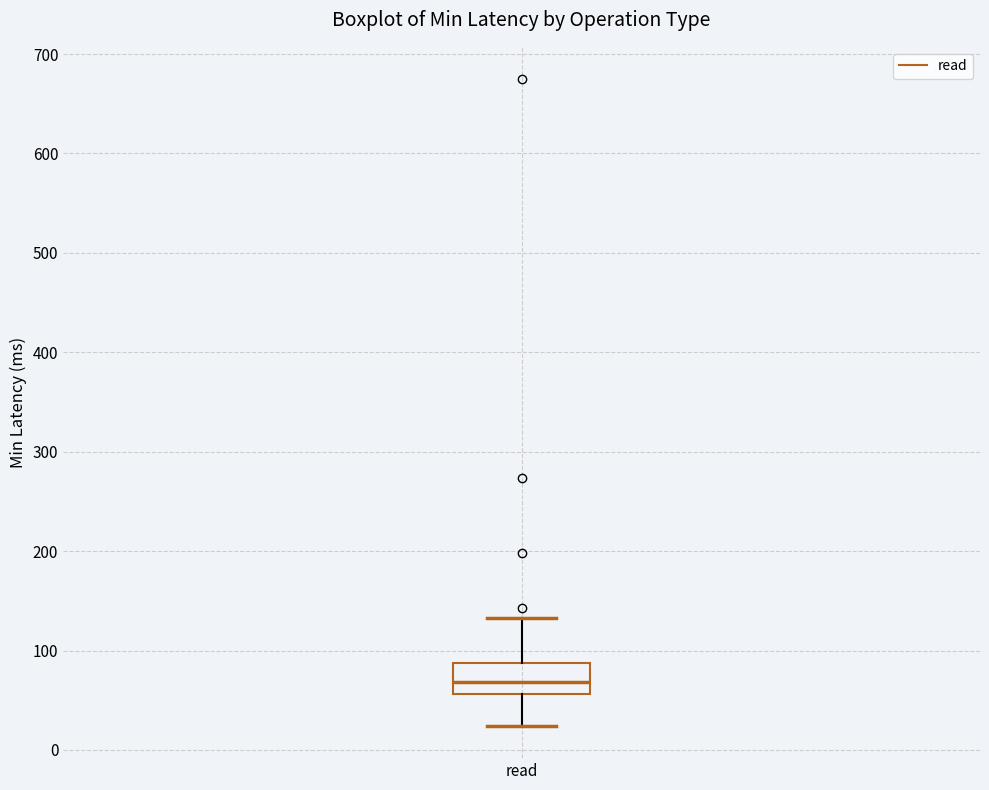

Where does the upper whisker of the box for read end on the y-axis? The values are not printed on the chart, so give them approximately, as read against the axis.

130